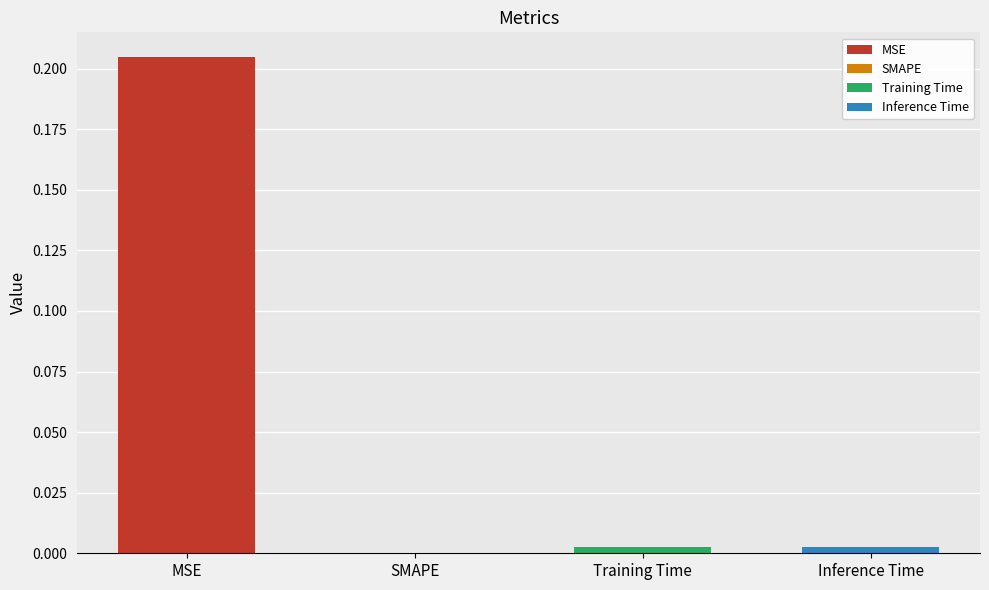

Rank the categories by value from highest to lowest.

MSE, Inference Time, Training Time, SMAPE